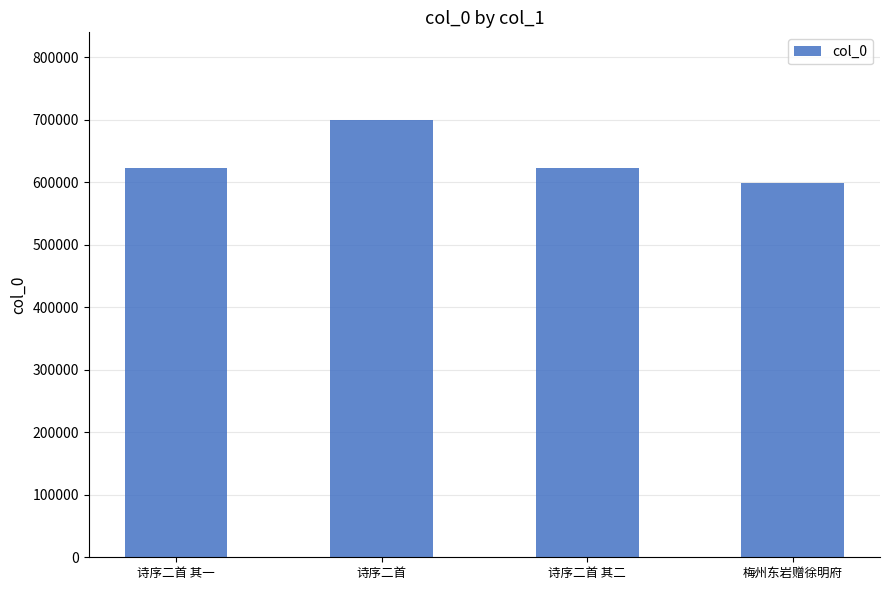

What is the ratio of the value at 梅州东岩赠徐明府 to the value at 诗序二首 其二?

1.0